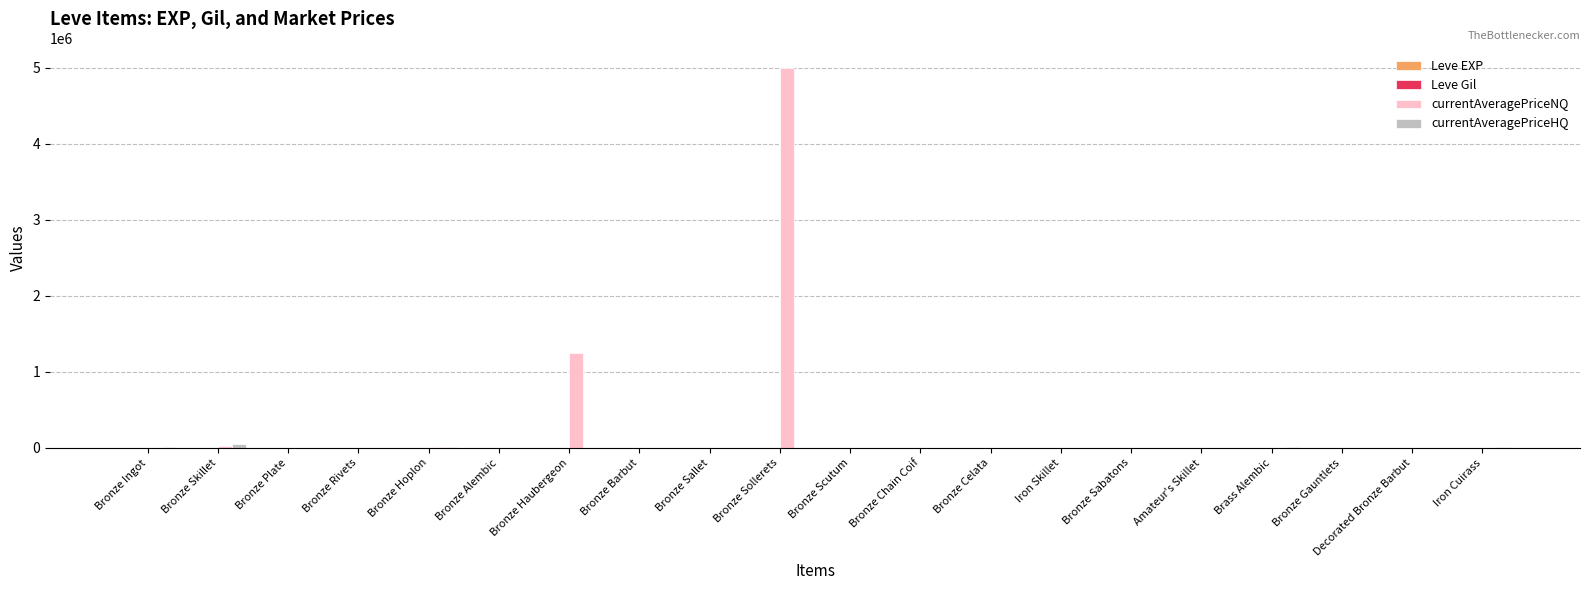

What is the spread (max minus min) of values at Decorated Bronze Barbut?

910.0